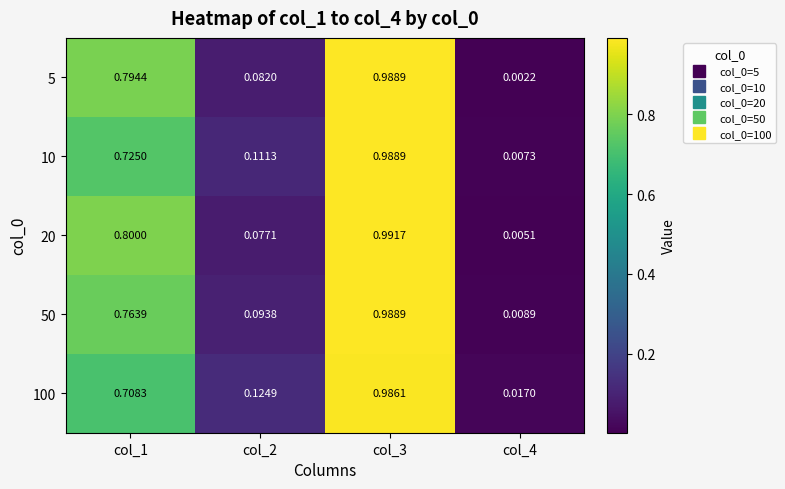

Which series has the largest total across all categories?

20